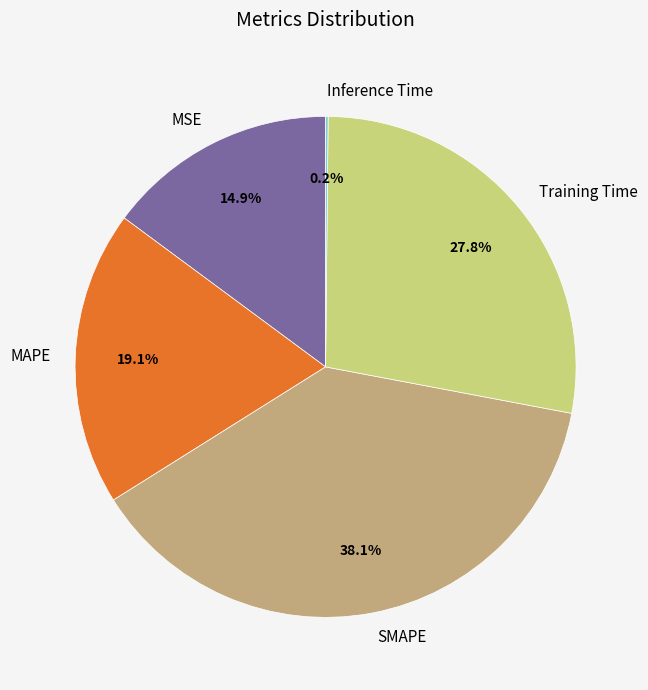

Is there a majority slice in this chart?

No